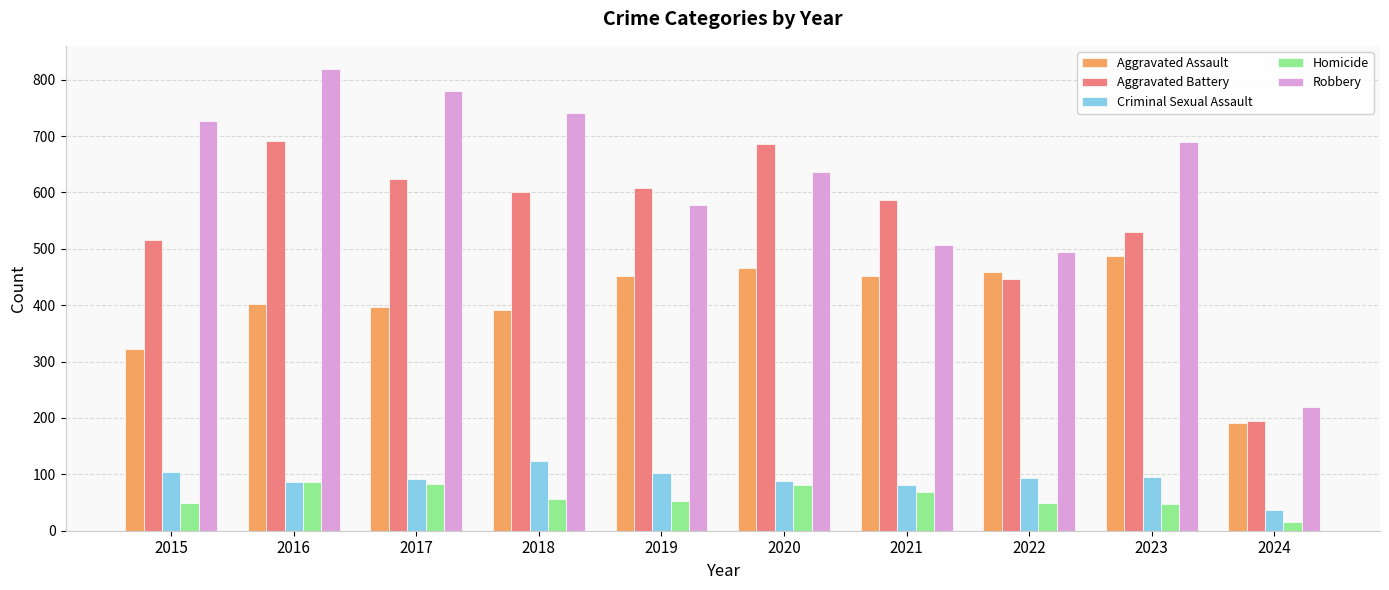

Read the Criminal Sexual Assault value at 2018.

123